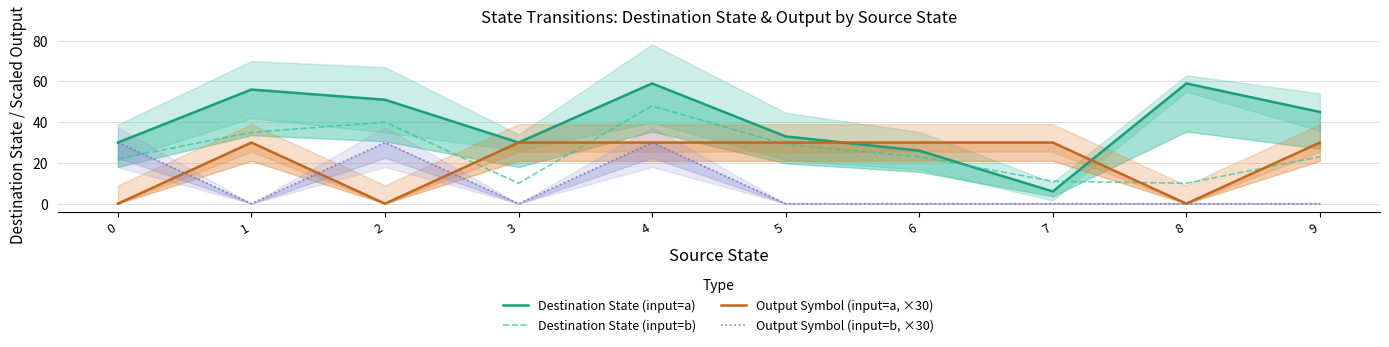

Which category has the lowest value in the Destination State (input=a) series?

7